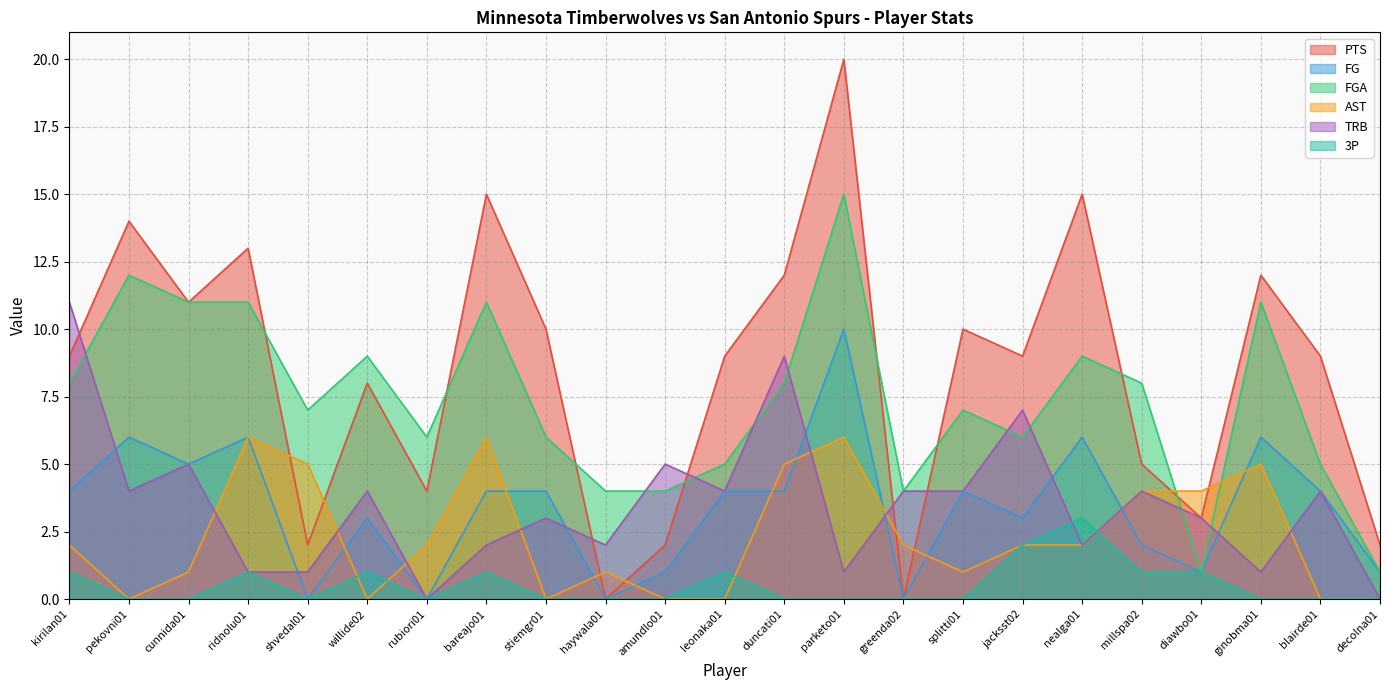

What is the sum of the AST values at duncati01 and bareajo01?

11